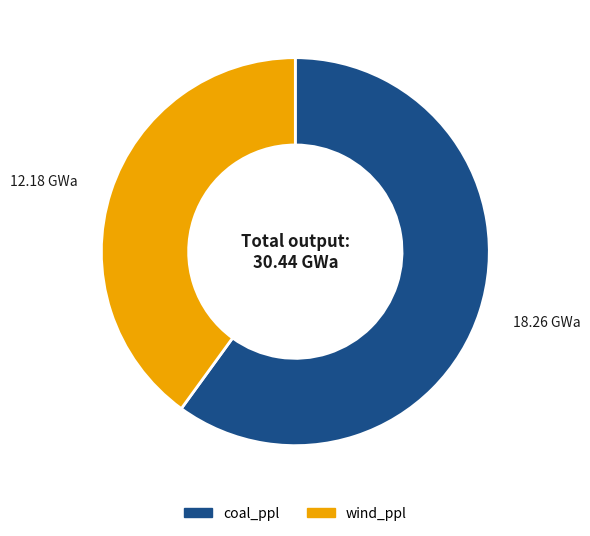

What is the majority slice?

coal_ppl